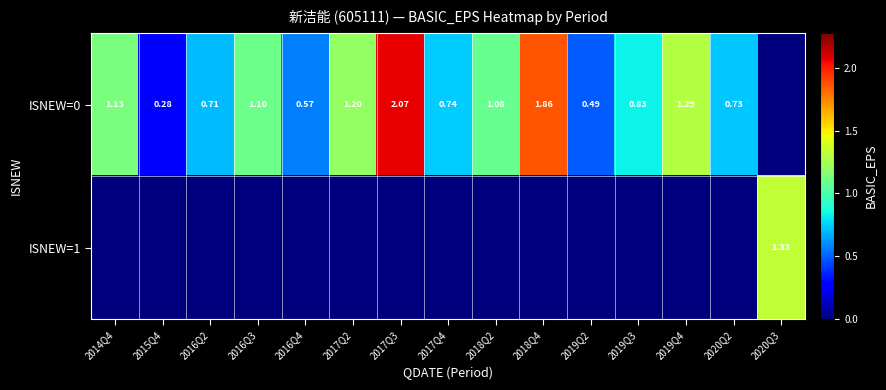

What is the difference between the maximum and second lowest values in the ISNEW=1 series?

1.3